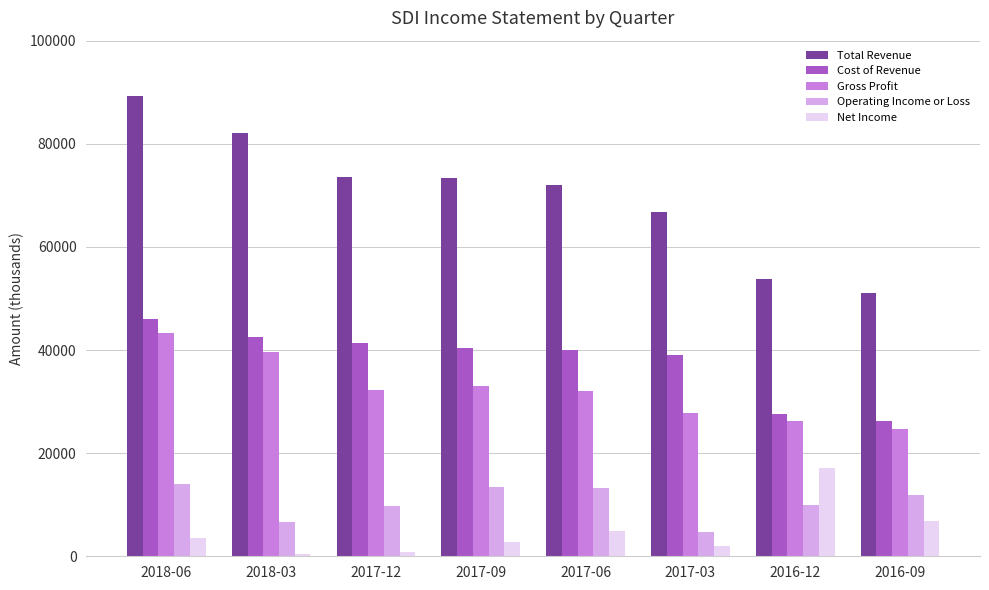

Which series has the largest range (max minus min)?

Total Revenue